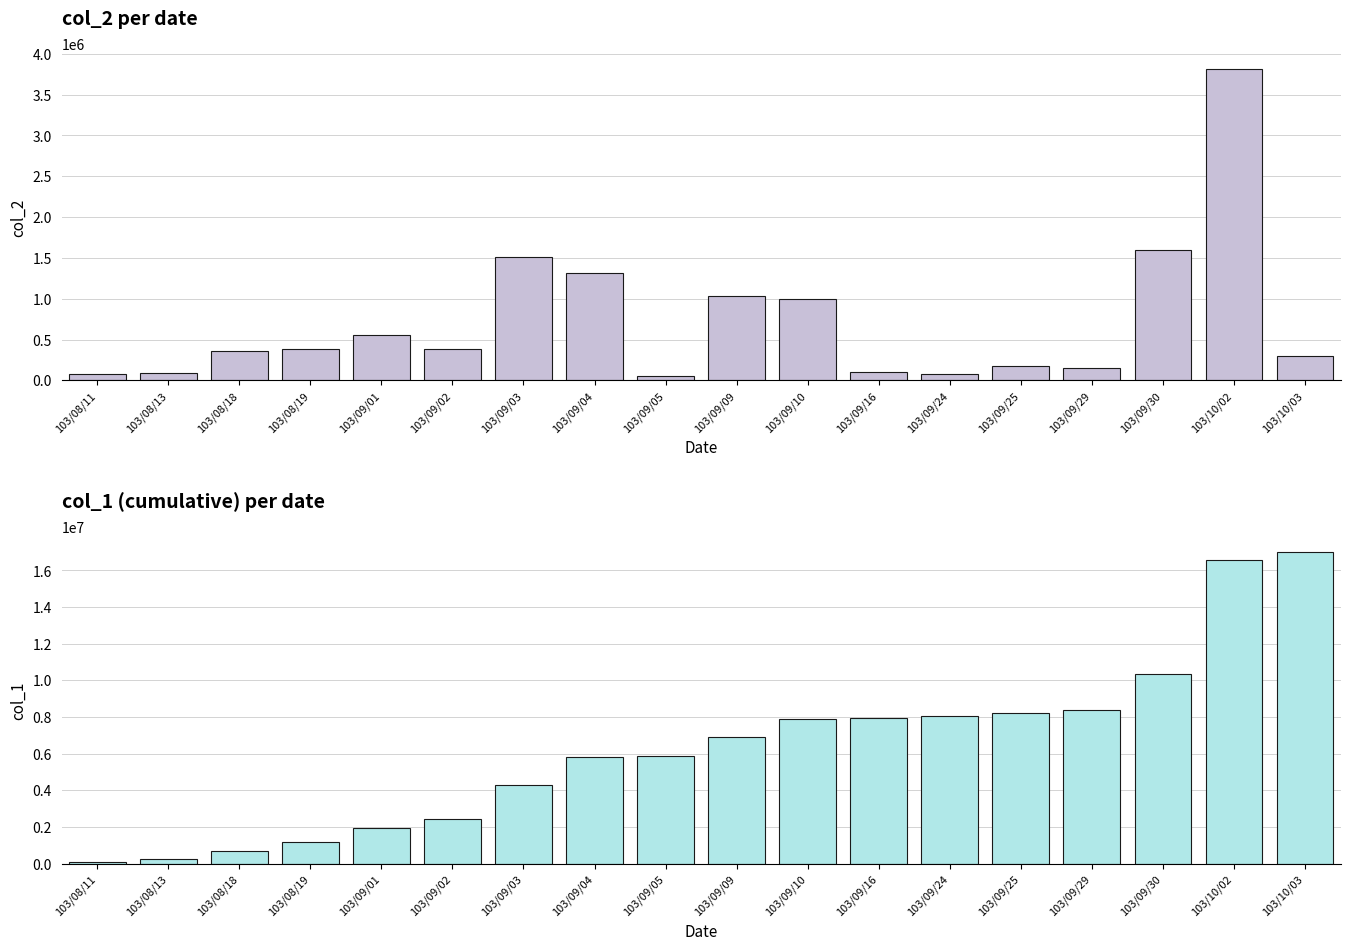

Between 103/09/03 and 103/09/25, which is larger?

103/09/03